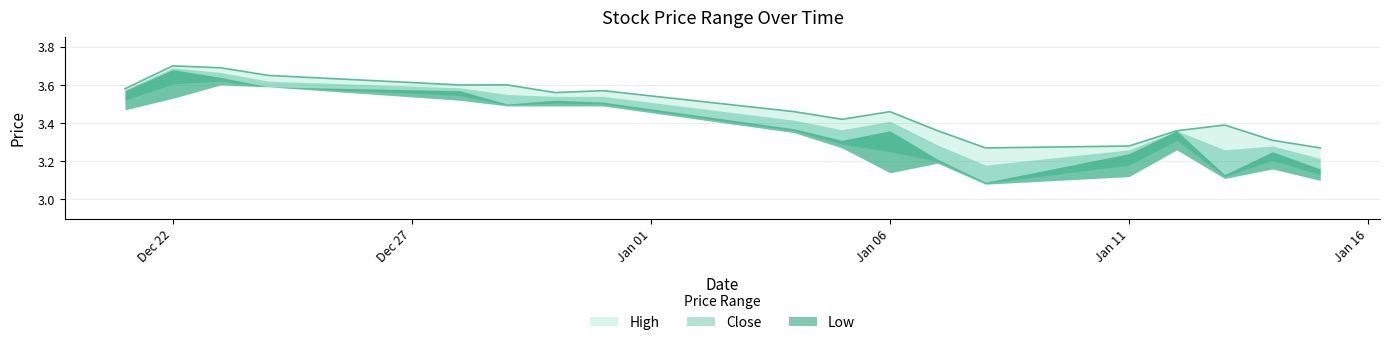

Count the Low values in the range 3 to 4.

18